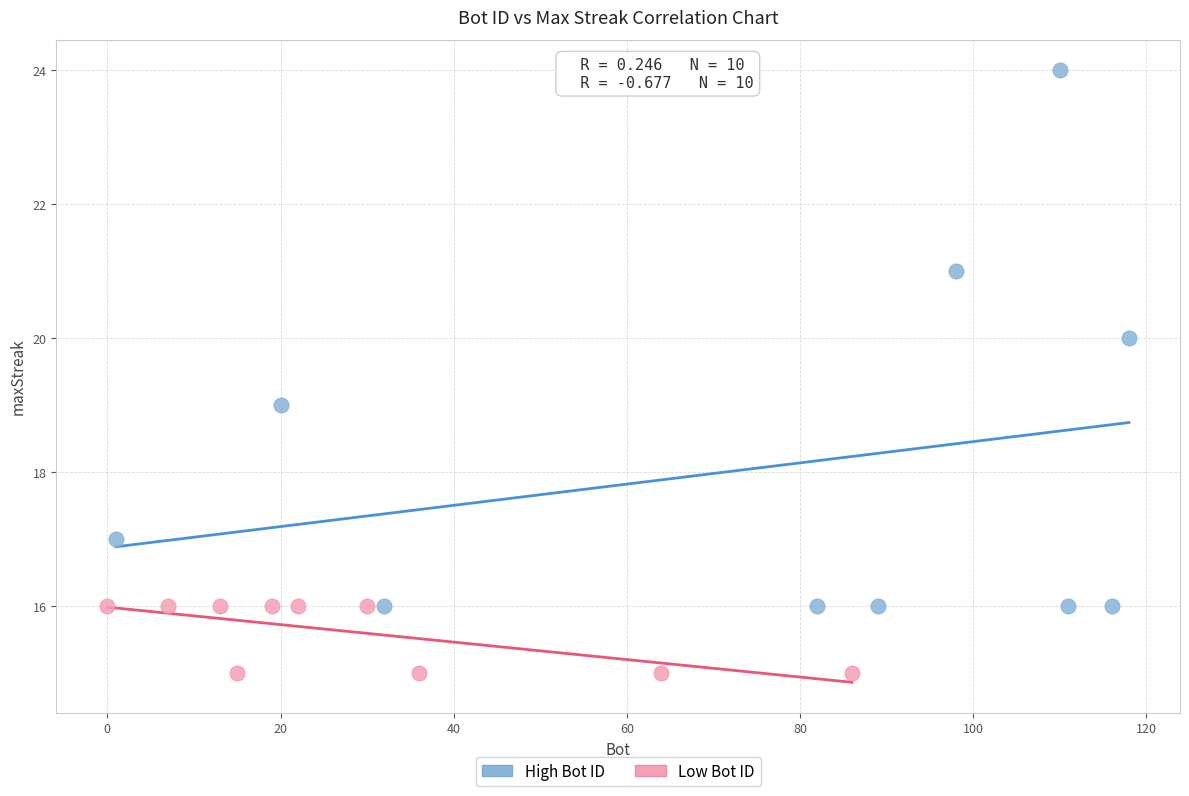

Which series contains the highest Y value?

High Bot ID